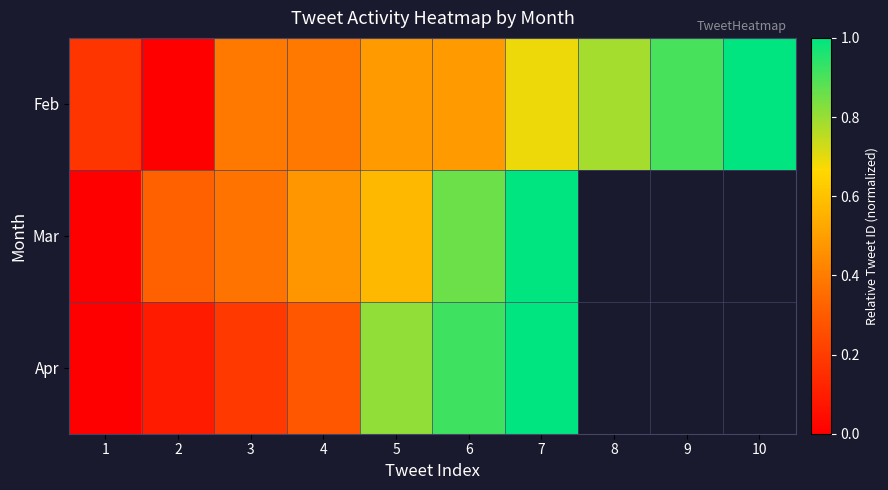

Is the value of Apr at 3 greater than the value of Mar at 8?

No